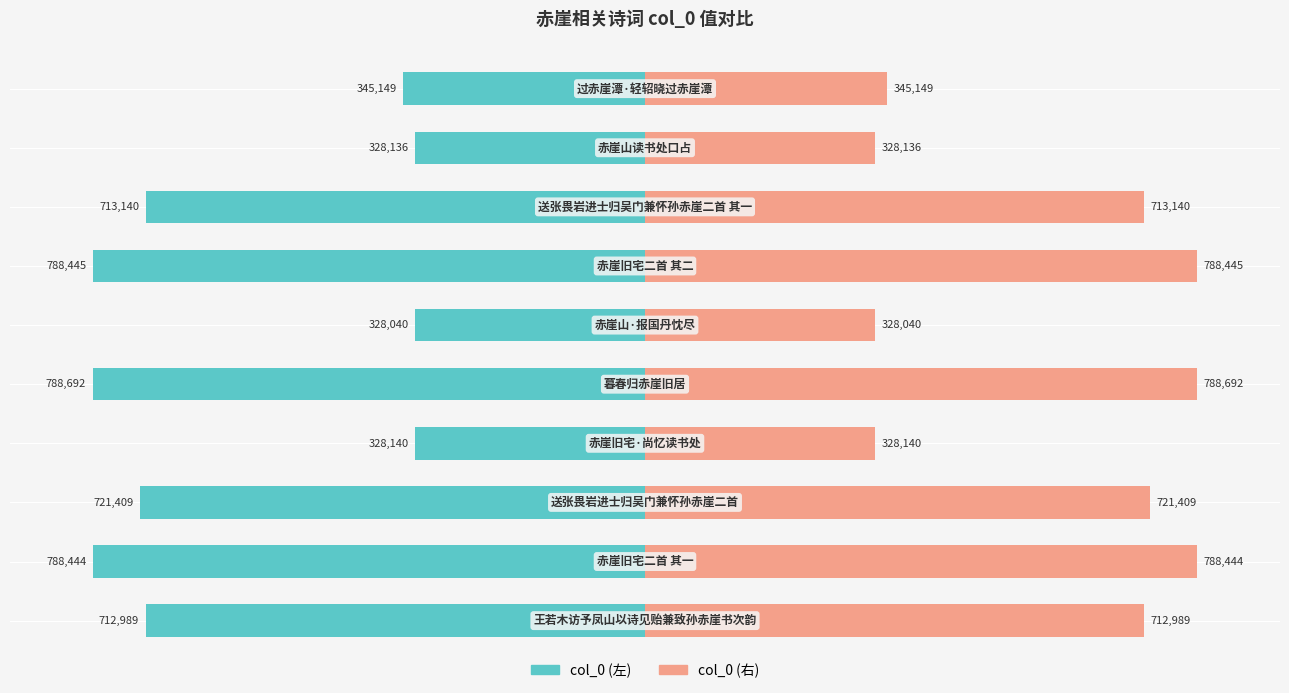

Which series has the largest total across all categories?

col_0 (右)